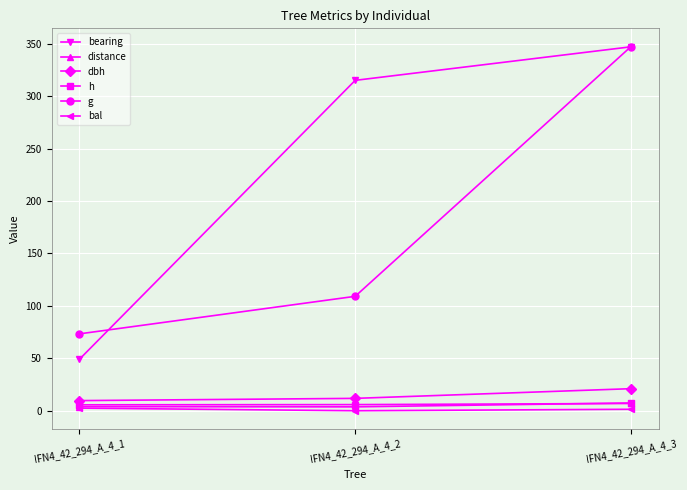

What is the sum of all distance values?

15.0